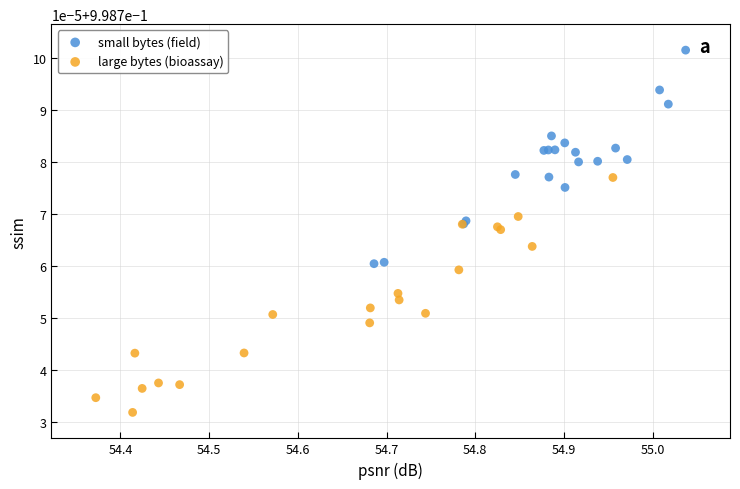

What are all the series names shown in the legend?

small bytes (field), large bytes (bioassay)